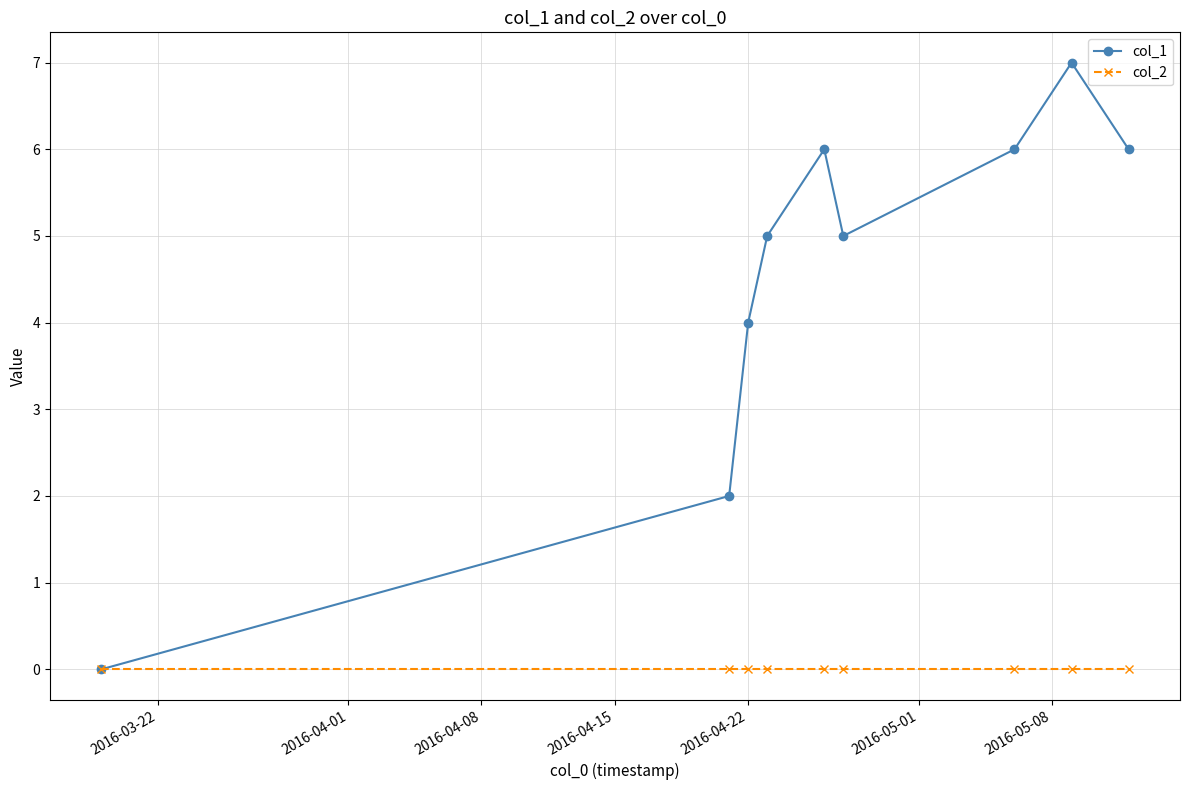

Which series has the widest spread of values?

col_1